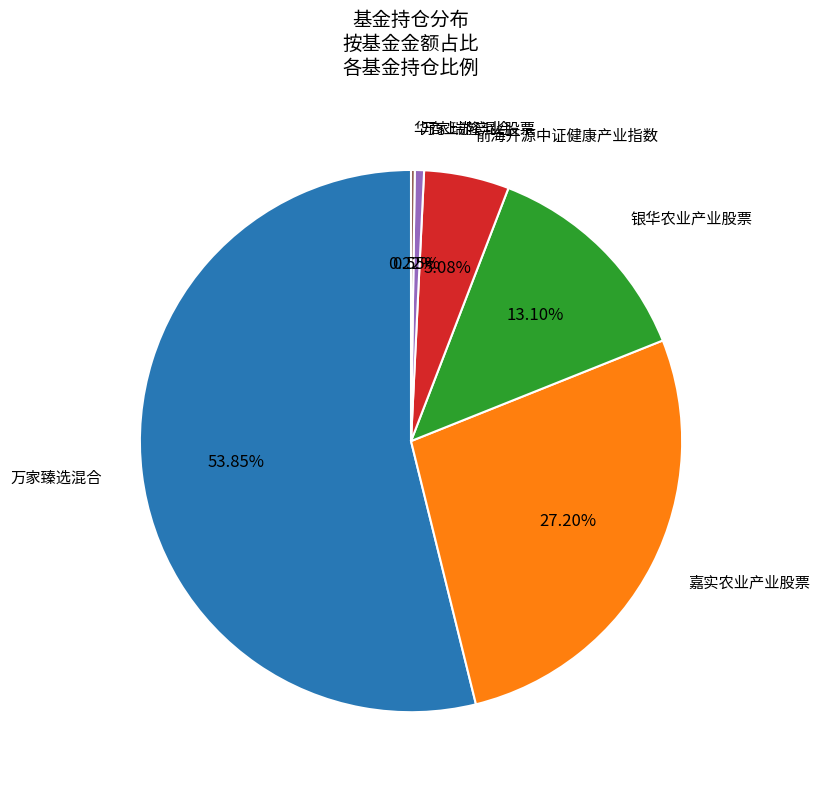

To the nearest percent, what is the difference between the 前海开源中证健康产业指数 and 万家瑞隆混合 slice percentages?

5%